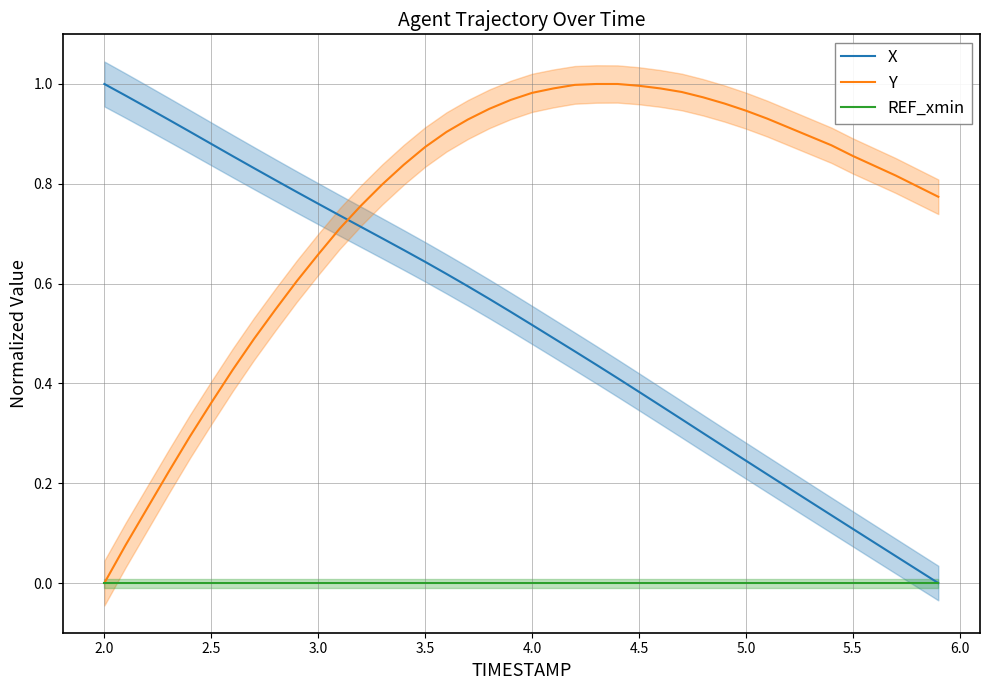

Is it true that REF_xmin equals 0.0 at 2.0?

True